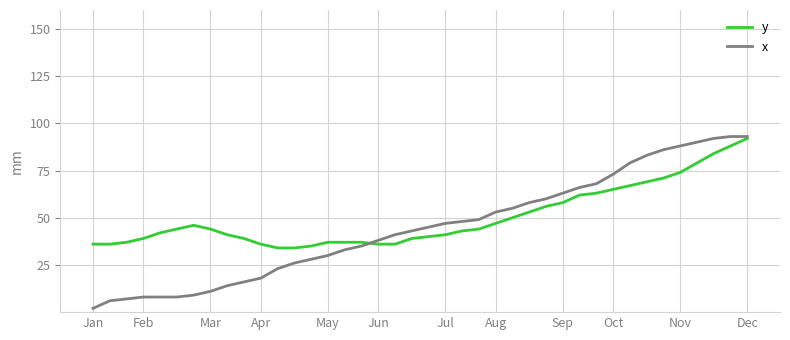

At how many categories does at least one series exceed 91?

3